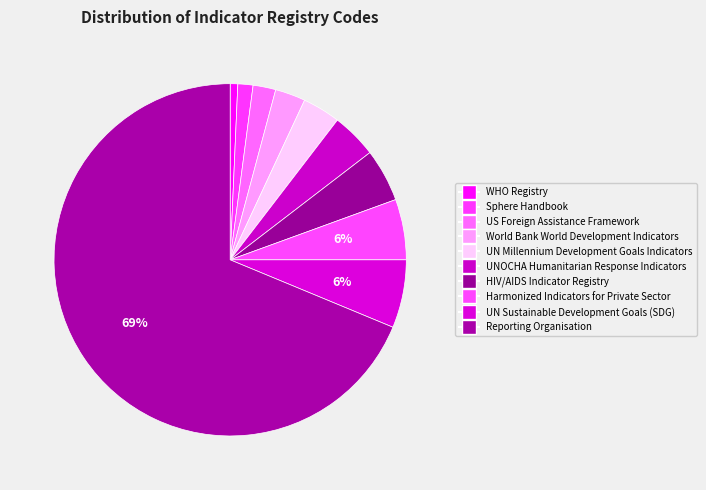

To the nearest percent, what portion does HIV/AIDS Indicator Registry represent?

5%